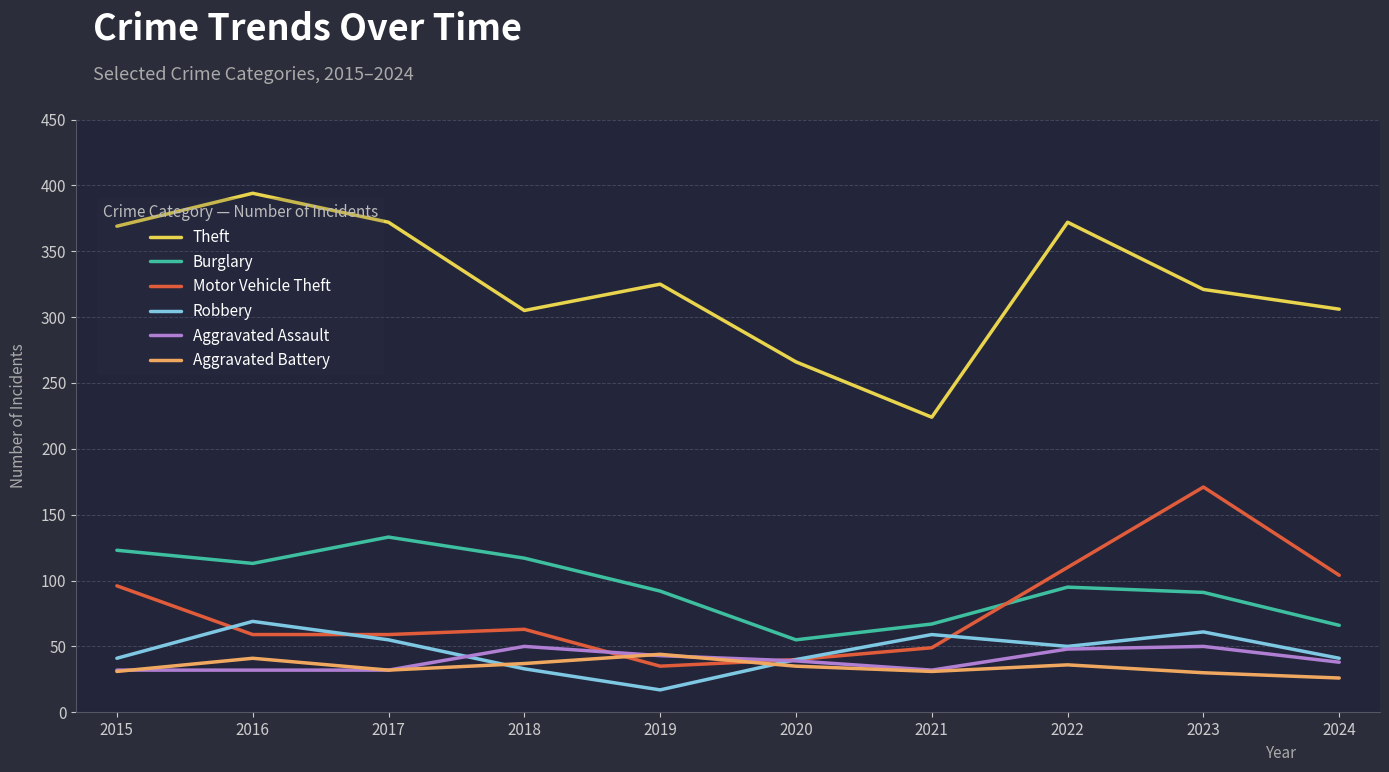

Is the value of Burglary at 2024 greater than the value of Motor Vehicle Theft at 2020?

Yes